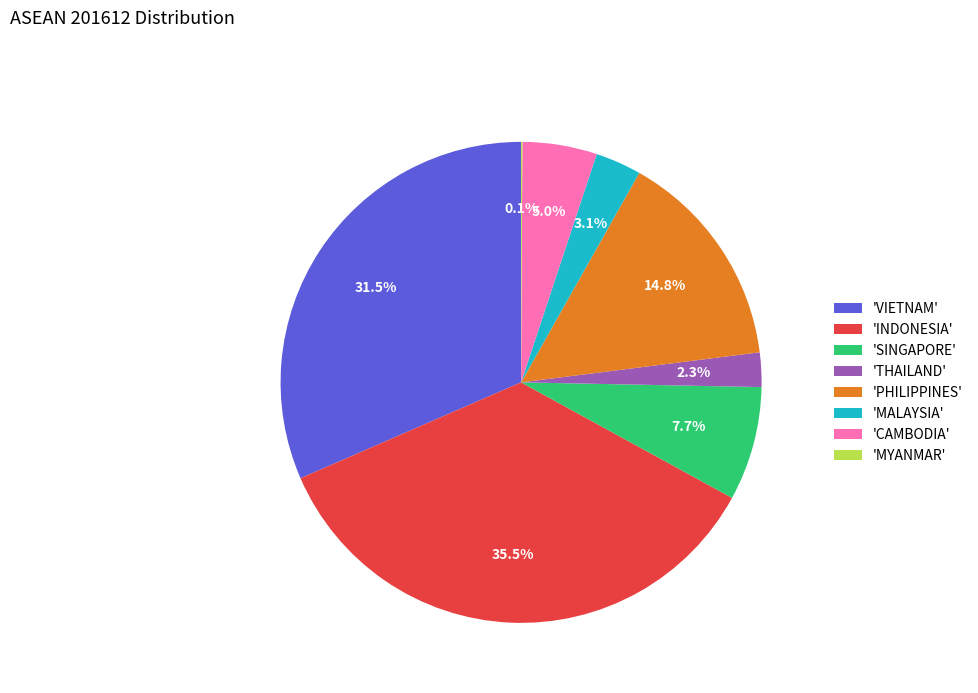

Which slice is the largest?

'INDONESIA'